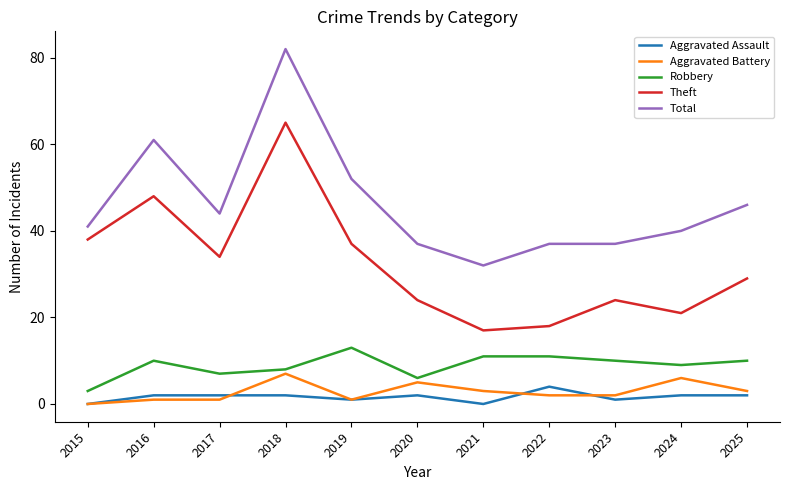

In Aggravated Assault, how many points are lower than both neighbors (excluding endpoints)?

3